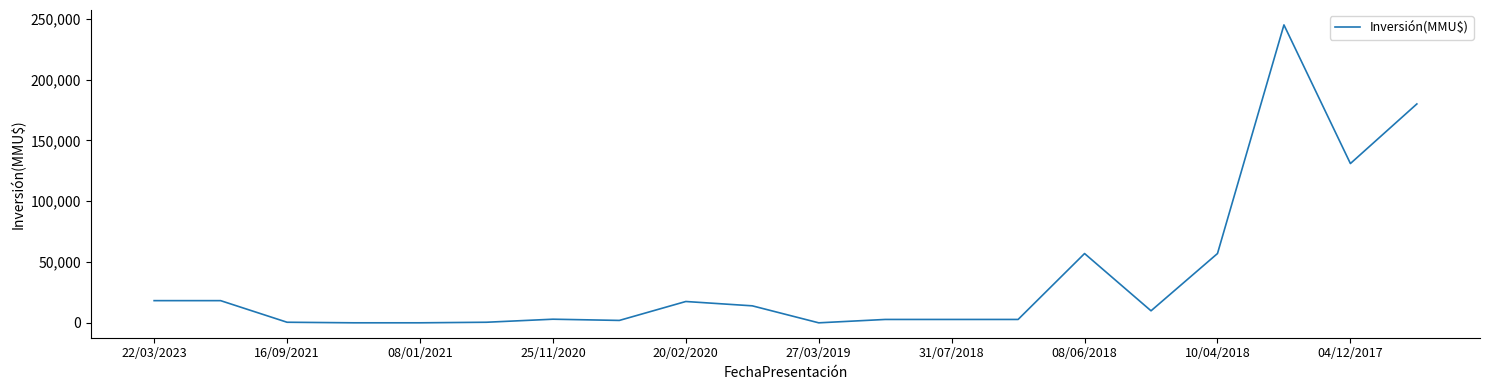

What is the greatest value displayed?

245000